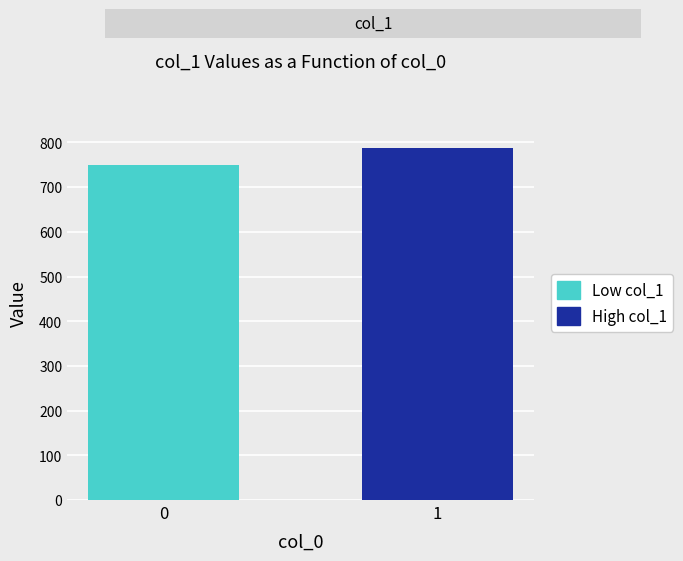

Rank the series by their average value, from highest to lowest.

High col_1, Low col_1